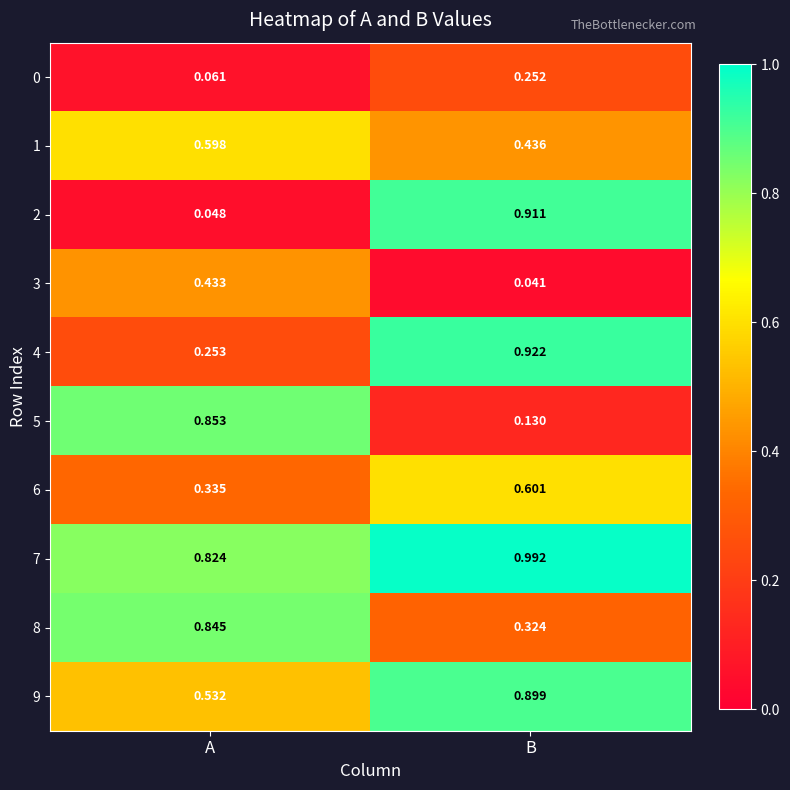

Is the value of 3 at B greater than the value of 6 at B?

No